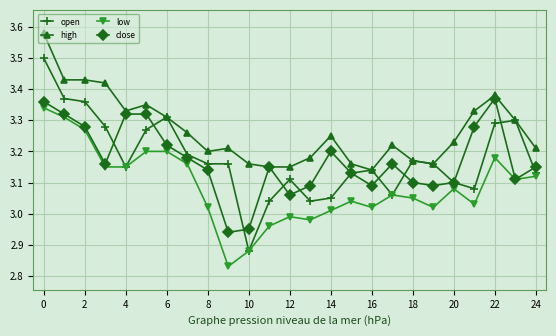

Count the close values in the range 3 to 4.

23